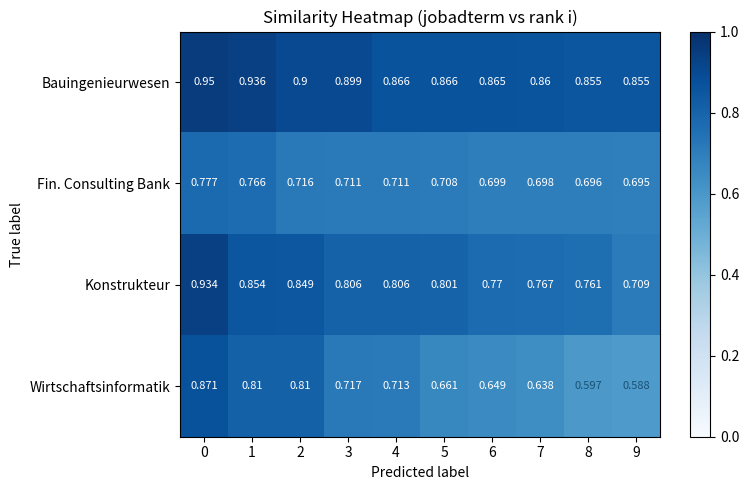

Which series has the widest spread of values?

Wirtschaftsinformatik